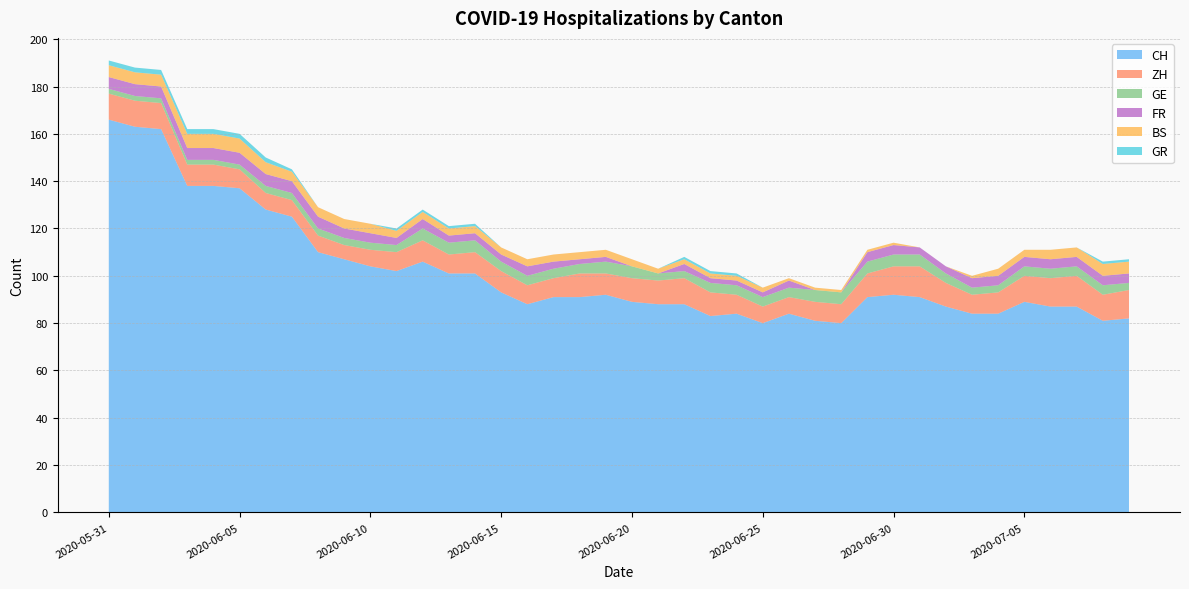

Reading left to right, transcribe all the data shown in this chart.

CH: 2020-05-31=166	2020-06-01=163	2020-06-02=162	2020-06-03=138	2020-06-04=138	2020-06-05=137	2020-06-06=128	2020-06-07=125	2020-06-08=110	2020-06-09=107	2020-06-10=104	2020-06-11=102	2020-06-12=106	2020-06-13=101	2020-06-14=101	2020-06-15=93	2020-06-16=88	2020-06-17=91	2020-06-18=91	2020-06-19=92	2020-06-20=89	2020-06-21=88	2020-06-22=88	2020-06-23=83	2020-06-24=84	2020-06-25=80	2020-06-26=84	2020-06-27=81	2020-06-28=80	2020-06-29=91	2020-06-30=92	2020-07-01=91	2020-07-02=87	2020-07-03=84	2020-07-04=84	2020-07-05=89	2020-07-06=87	2020-07-07=87	2020-07-08=81	2020-07-09=82
ZH: 2020-05-31=11	2020-06-01=11	2020-06-02=11	2020-06-03=9	2020-06-04=9	2020-06-05=8	2020-06-06=7	2020-06-07=7	2020-06-08=7	2020-06-09=6	2020-06-10=7	2020-06-11=8	2020-06-12=9	2020-06-13=8	2020-06-14=9	2020-06-15=9	2020-06-16=8	2020-06-17=8	2020-06-18=10	2020-06-19=9	2020-06-20=10	2020-06-21=10	2020-06-22=11	2020-06-23=10	2020-06-24=8	2020-06-25=7	2020-06-26=7	2020-06-27=8	2020-06-28=8	2020-06-29=10	2020-06-30=12	2020-07-01=13	2020-07-02=10	2020-07-03=8	2020-07-04=9	2020-07-05=11	2020-07-06=12	2020-07-07=13	2020-07-08=11	2020-07-09=12
GE: 2020-05-31=2	2020-06-01=2	2020-06-02=2	2020-06-03=2	2020-06-04=2	2020-06-05=2	2020-06-06=3	2020-06-07=3	2020-06-08=3	2020-06-09=3	2020-06-10=3	2020-06-11=3	2020-06-12=5	2020-06-13=5	2020-06-14=5	2020-06-15=4	2020-06-16=4	2020-06-17=4	2020-06-18=4	2020-06-19=5	2020-06-20=5	2020-06-21=3	2020-06-22=3	2020-06-23=4	2020-06-24=4	2020-06-25=4	2020-06-26=4	2020-06-27=5	2020-06-28=5	2020-06-29=5	2020-06-30=5	2020-07-01=5	2020-07-02=4	2020-07-03=3	2020-07-04=3	2020-07-05=4	2020-07-06=4	2020-07-07=4	2020-07-08=4	2020-07-09=3
FR: 2020-05-31=5	2020-06-01=5	2020-06-02=5	2020-06-03=5	2020-06-04=5	2020-06-05=5	2020-06-06=5	2020-06-07=5	2020-06-08=5	2020-06-09=4	2020-06-10=4	2020-06-11=3	2020-06-12=4	2020-06-13=3	2020-06-14=3	2020-06-15=3	2020-06-16=4	2020-06-17=3	2020-06-18=2	2020-06-19=2	2020-06-20=0	2020-06-21=0	2020-06-22=3	2020-06-23=2	2020-06-24=2	2020-06-25=2	2020-06-26=3	2020-06-27=0	2020-06-28=0	2020-06-29=4	2020-06-30=4	2020-07-01=3	2020-07-02=3	2020-07-03=4	2020-07-04=4	2020-07-05=4	2020-07-06=4	2020-07-07=4	2020-07-08=4	2020-07-09=4
BS: 2020-05-31=5	2020-06-01=5	2020-06-02=5	2020-06-03=6	2020-06-04=6	2020-06-05=6	2020-06-06=5	2020-06-07=4	2020-06-08=4	2020-06-09=4	2020-06-10=4	2020-06-11=3	2020-06-12=3	2020-06-13=3	2020-06-14=3	2020-06-15=3	2020-06-16=3	2020-06-17=3	2020-06-18=3	2020-06-19=3	2020-06-20=3	2020-06-21=2	2020-06-22=2	2020-06-23=2	2020-06-24=2	2020-06-25=2	2020-06-26=1	2020-06-27=1	2020-06-28=1	2020-06-29=1	2020-06-30=1	2020-07-01=0	2020-07-02=0	2020-07-03=1	2020-07-04=3	2020-07-05=3	2020-07-06=4	2020-07-07=4	2020-07-08=5	2020-07-09=5
GR: 2020-05-31=2	2020-06-01=2	2020-06-02=2	2020-06-03=2	2020-06-04=2	2020-06-05=2	2020-06-06=2	2020-06-07=1	2020-06-08=0	2020-06-09=0	2020-06-10=0	2020-06-11=1	2020-06-12=1	2020-06-13=1	2020-06-14=1	2020-06-15=0	2020-06-16=0	2020-06-17=0	2020-06-18=0	2020-06-19=0	2020-06-20=0	2020-06-21=0	2020-06-22=1	2020-06-23=1	2020-06-24=1	2020-06-25=0	2020-06-26=0	2020-06-27=0	2020-06-28=0	2020-06-29=0	2020-06-30=0	2020-07-01=0	2020-07-02=0	2020-07-03=0	2020-07-04=0	2020-07-05=0	2020-07-06=0	2020-07-07=0	2020-07-08=1	2020-07-09=1